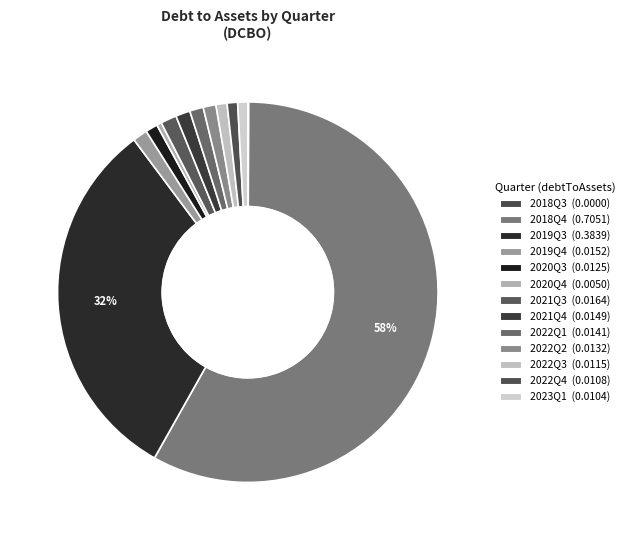

To the nearest percent, what percentage of the pie is 2021Q3?

1%